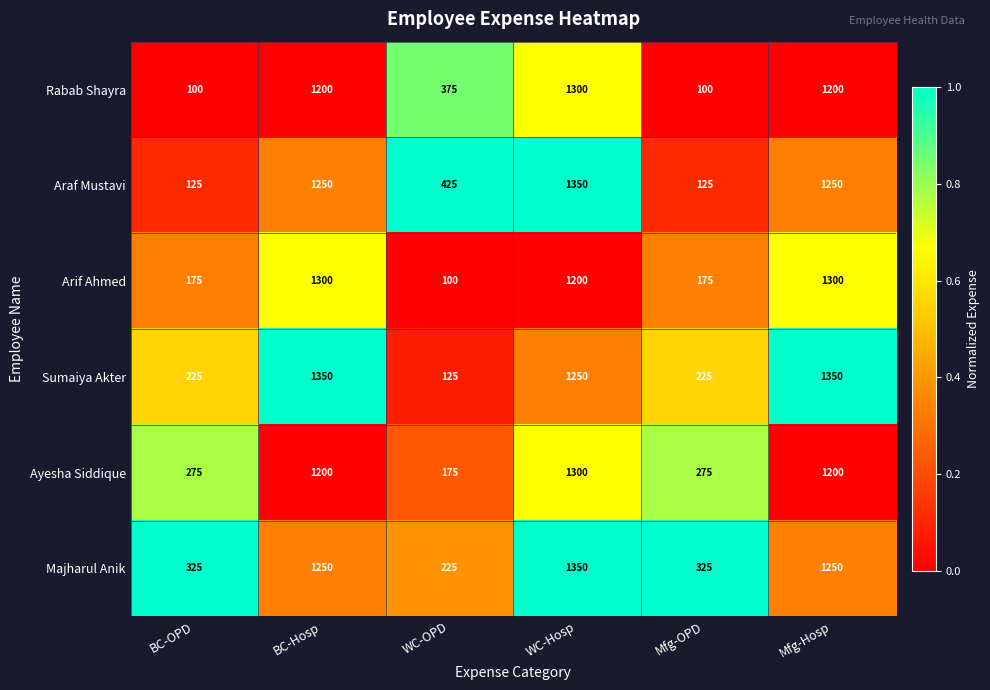

What is the spread (max minus min) of values at BC-OPD?

225